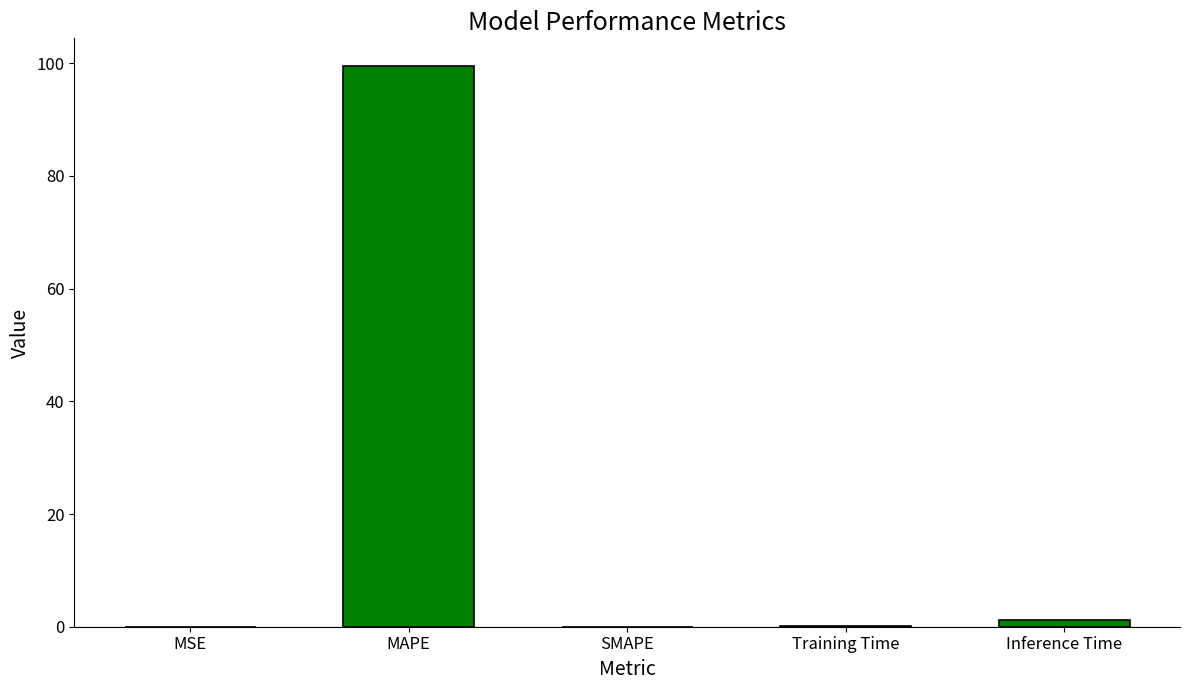

What is the sum of all values?

100.8